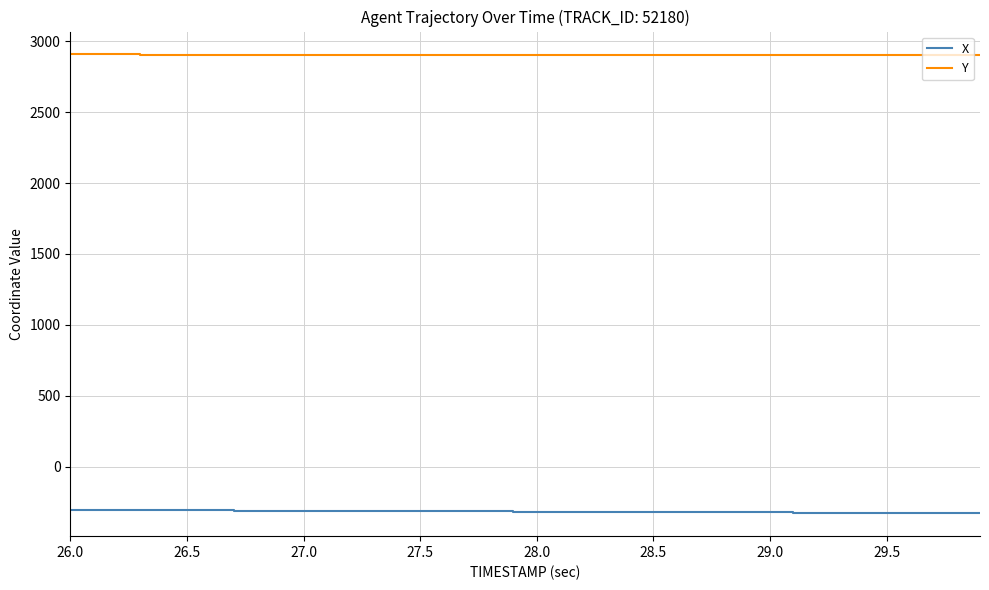

Which series has the largest total across all categories?

Y